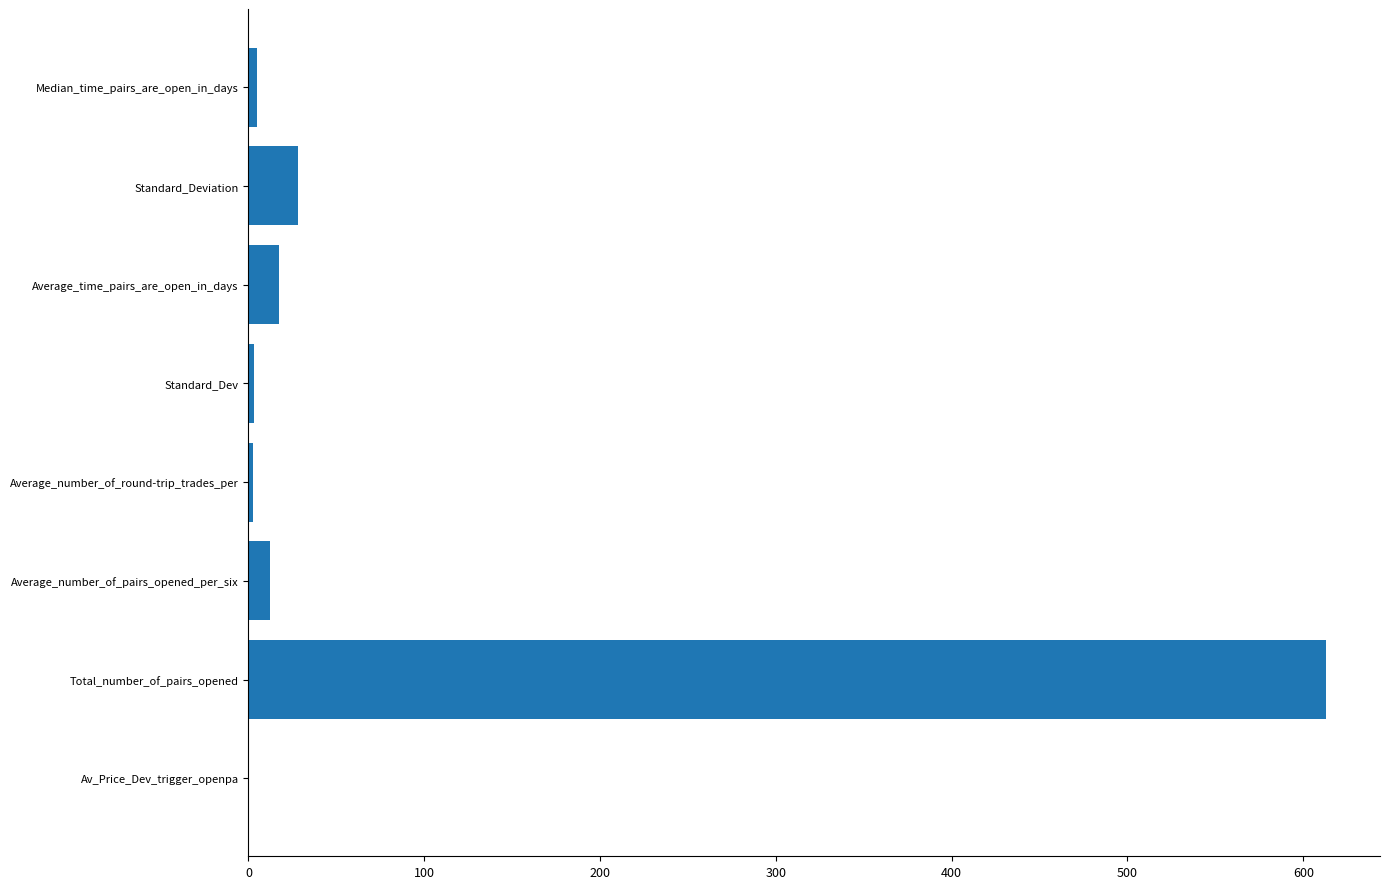

Between Total_number_of_pairs_opened and Av_Price_Dev_trigger_openpa, which is larger?

Total_number_of_pairs_opened